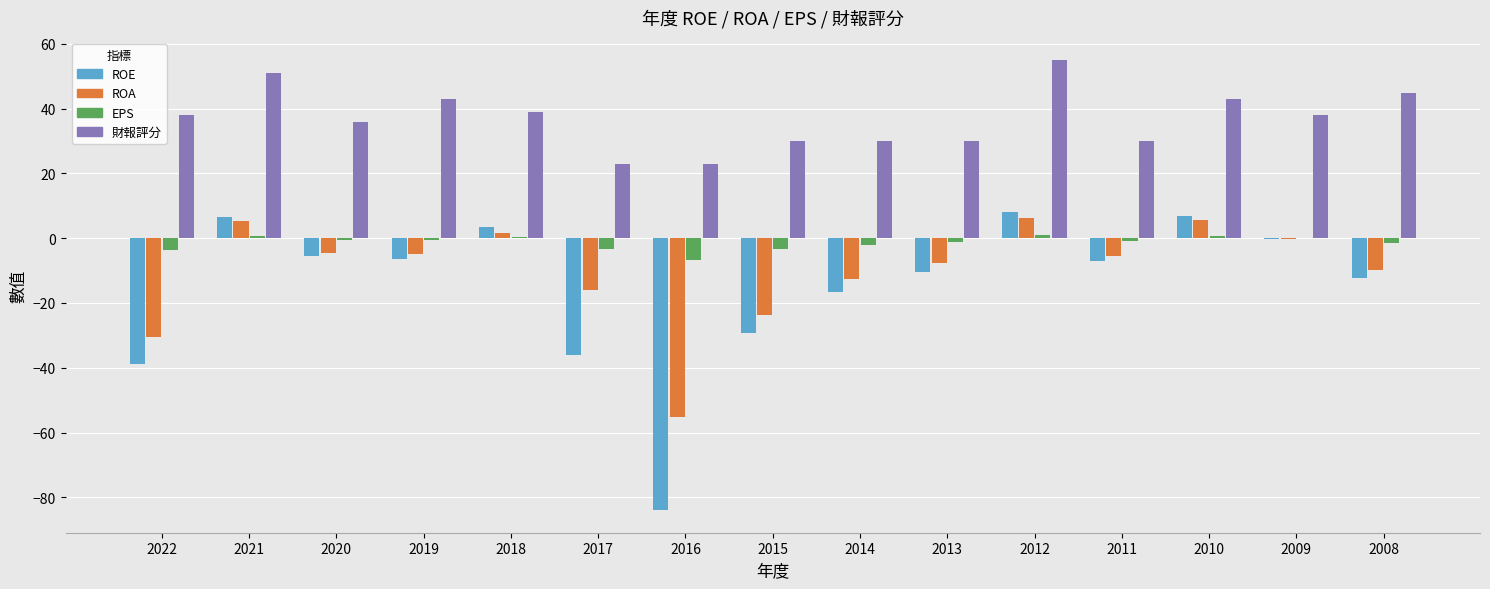

What are all the series names shown in the legend?

ROE, ROA, EPS, 財報評分